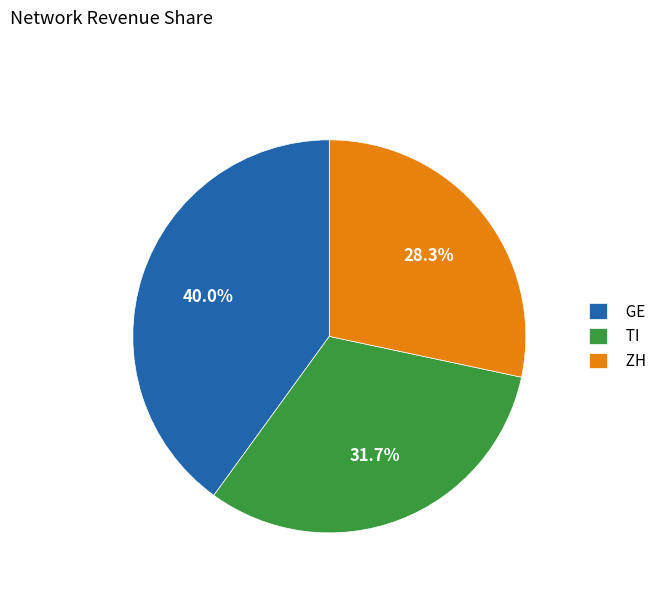

What is the total percentage of GE and TI?

71.7%